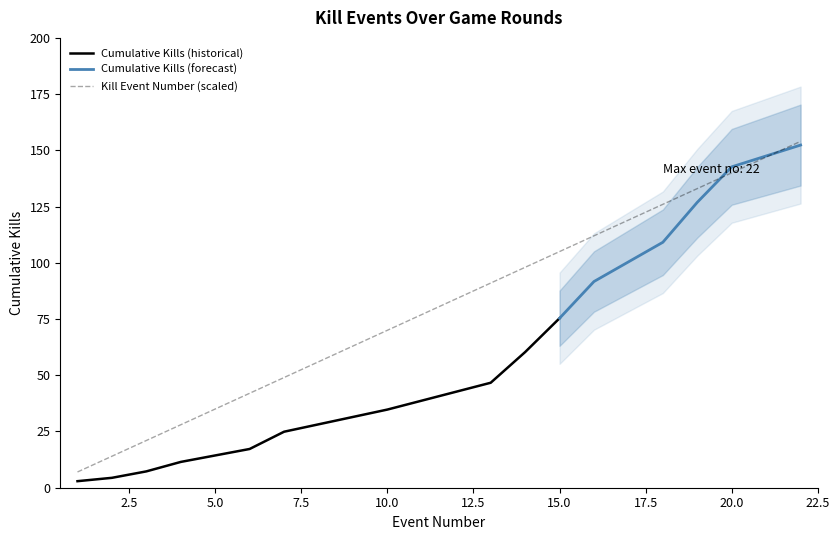

Which label corresponds to the largest value in the chart?

22